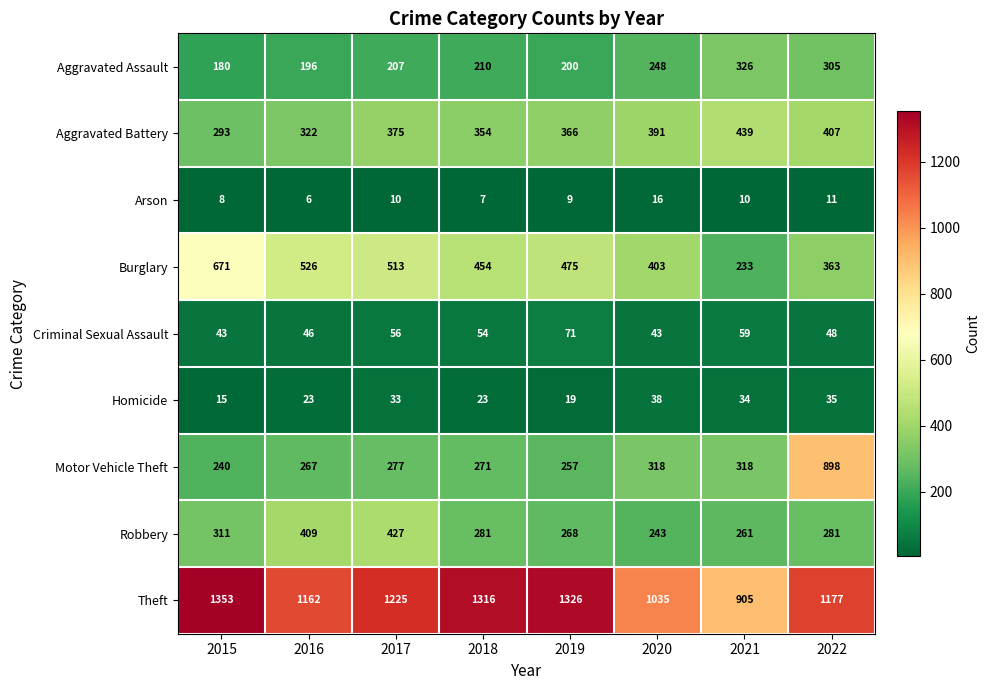

What is the highest value of the Homicide series?

38